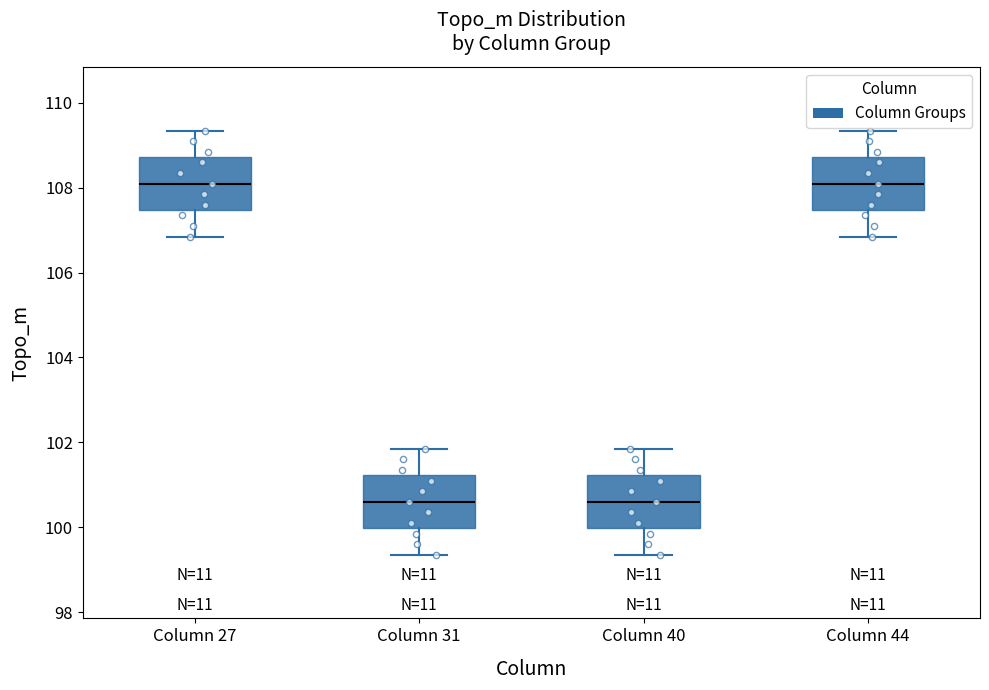

Reading left to right, transcribe this box plot: for each box, give where its median line is, the range the box spans, and where its two whiskers end, as read against the y-axis. The values are not printed on the chart, so give them approximately, as read against the axis.

Column 27: median 108.0, box 107.4 to 108.8, whiskers 106.8 to 109.4
Column 31: median 100.6, box 100.0 to 101.2, whiskers 99.4 to 101.8
Column 40: median 100.6, box 100.0 to 101.2, whiskers 99.4 to 101.8
Column 44: median 108.0, box 107.4 to 108.8, whiskers 106.8 to 109.4